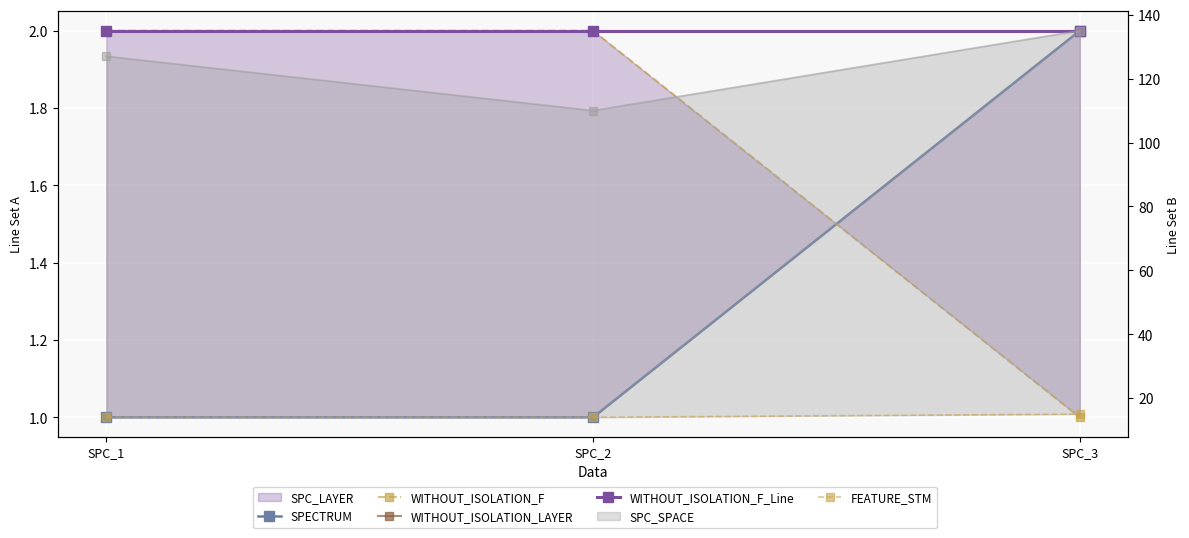

What is the minimum value for WITHOUT_ISOLATION_F_Line?

2